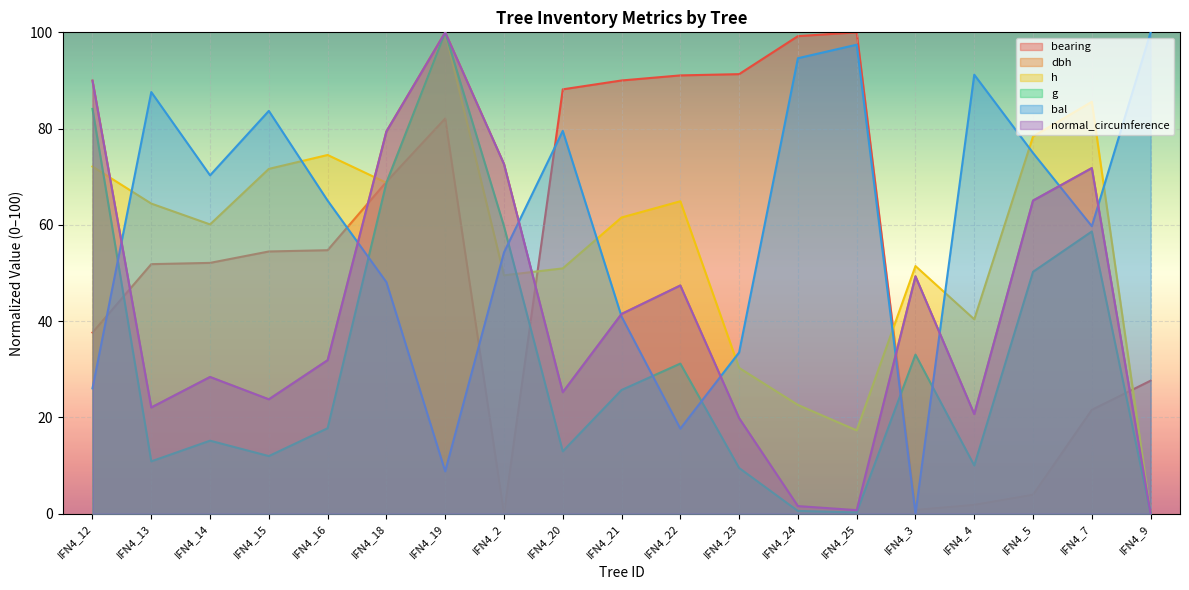

List the labels in order of h value, largest first.

IFN4_19, IFN4_7, IFN4_5, IFN4_16, IFN4_12, IFN4_15, IFN4_18, IFN4_22, IFN4_13, IFN4_21, IFN4_14, IFN4_3, IFN4_20, IFN4_2, IFN4_4, IFN4_23, IFN4_24, IFN4_25, IFN4_9